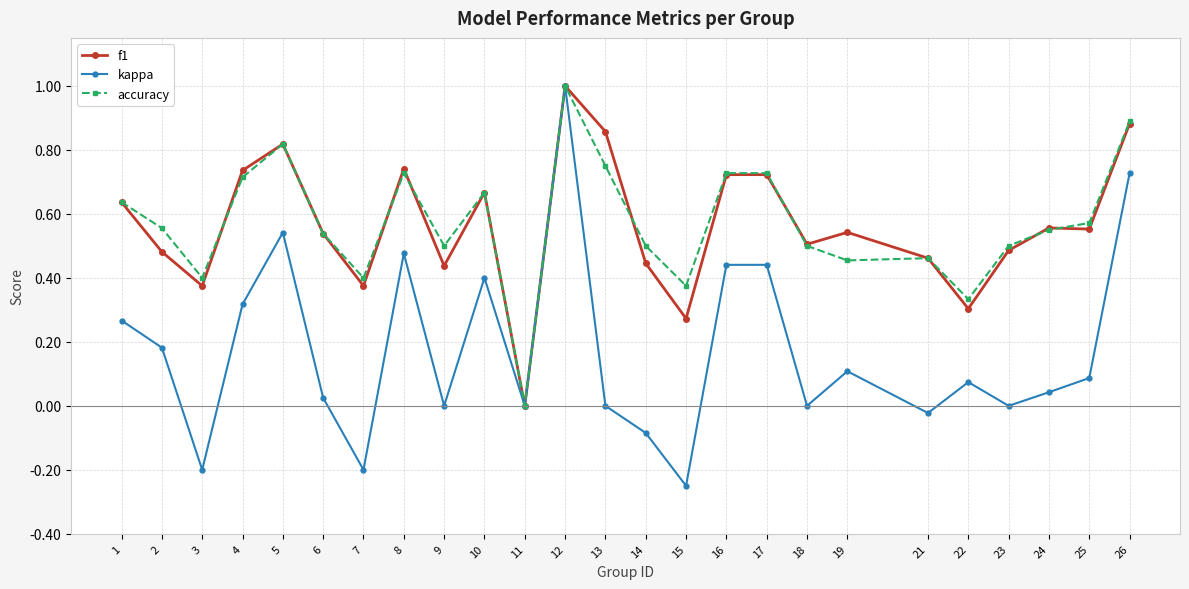

True or false: accuracy has a value of 1.8 at 12.

False